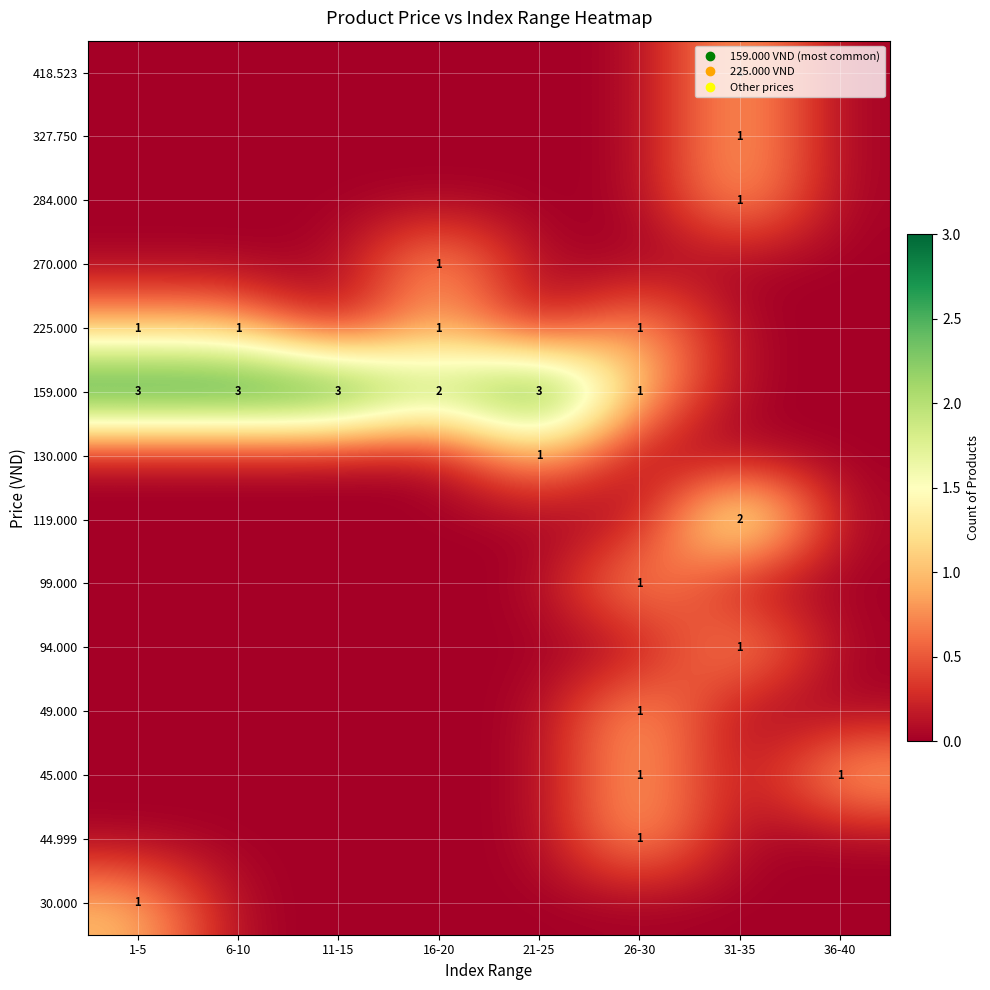

What is the total value across all series at 21-25?

4